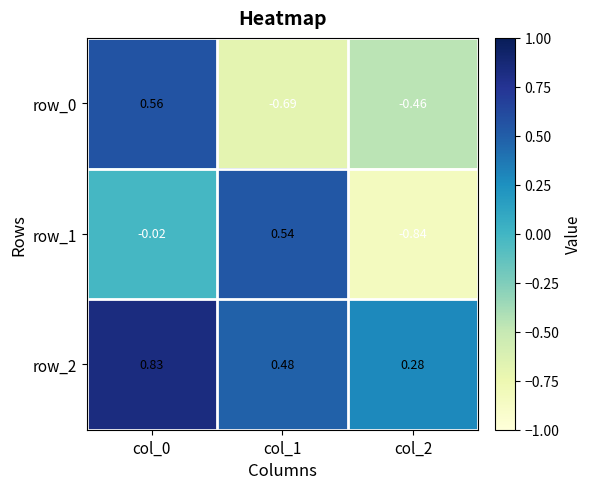

How many row_0 values are between 0 and 1?

1